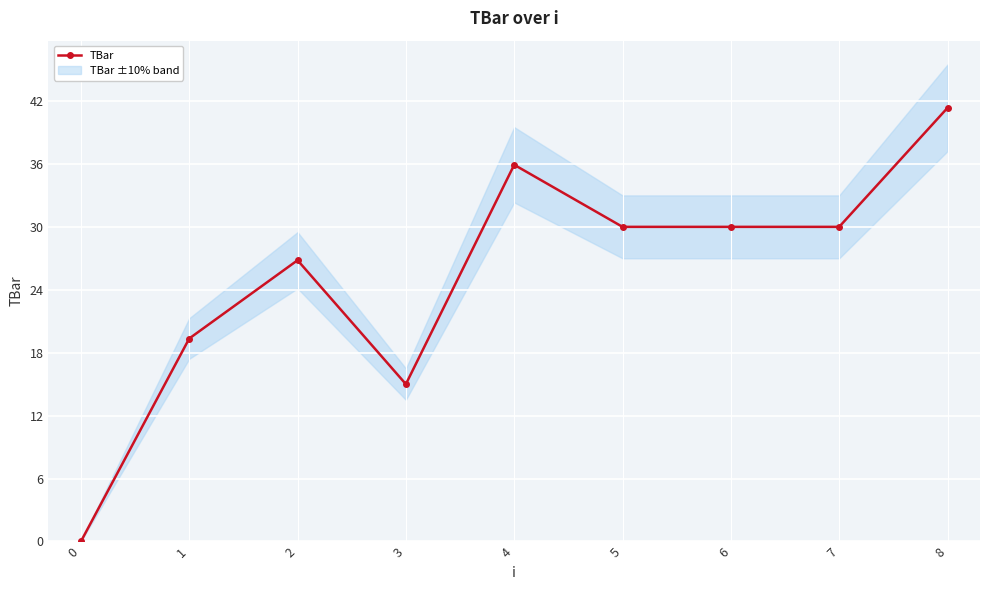

Approximately how many times larger is the value at 6 compared to 3?

2.0